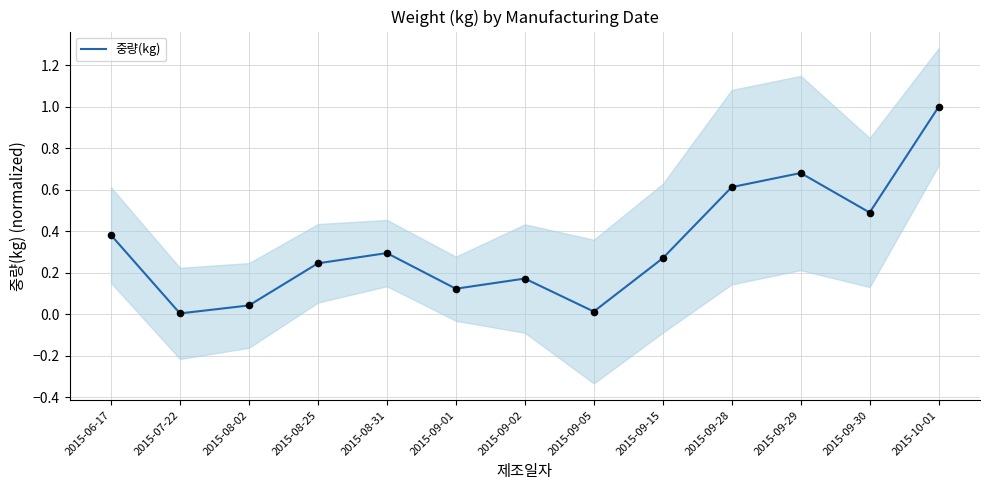

Which has a higher value, 2015-09-29 or 2015-08-31?

2015-09-29